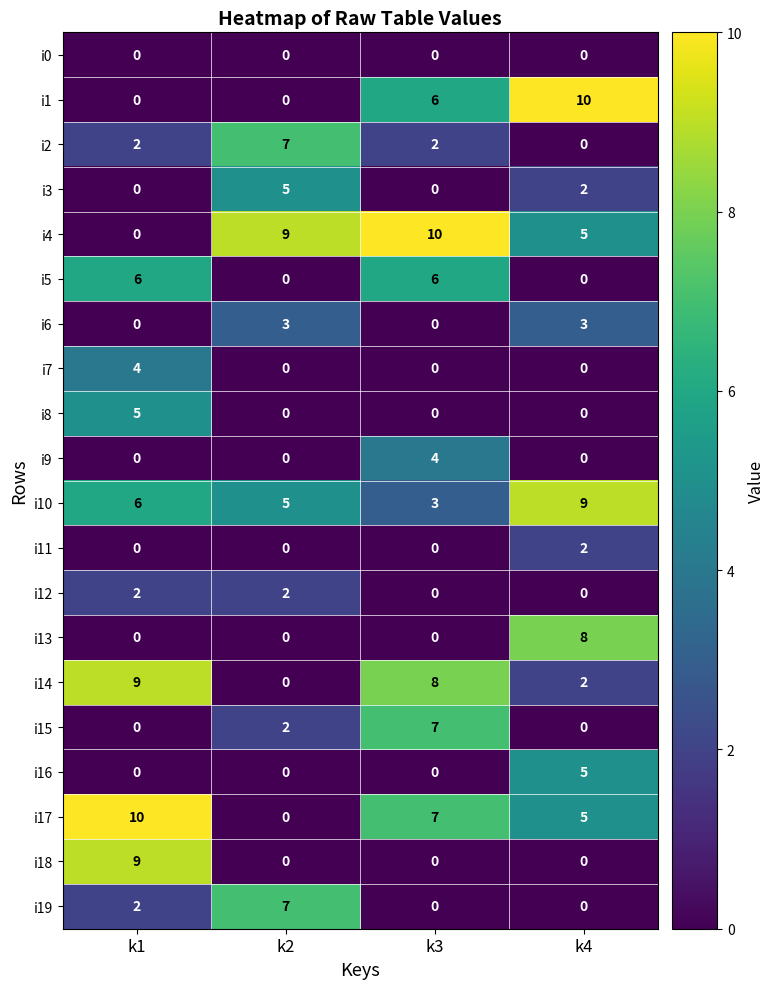

Count the number of data series in this chart.

20